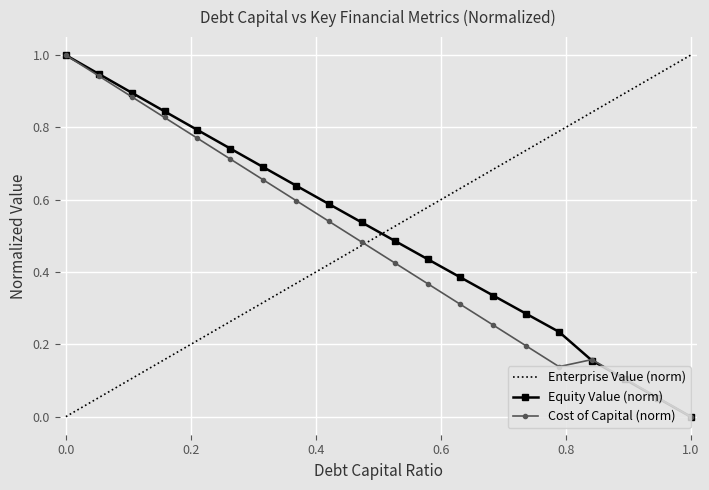

True or false: Cost of Capital (norm) has more than 2 points higher than both neighbors.

False